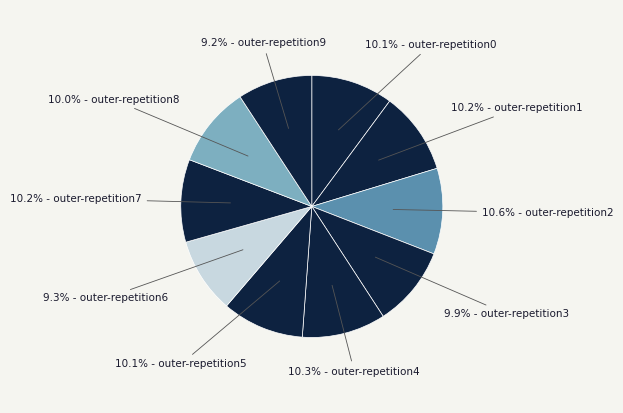

Count the number of slices in the pie.

10